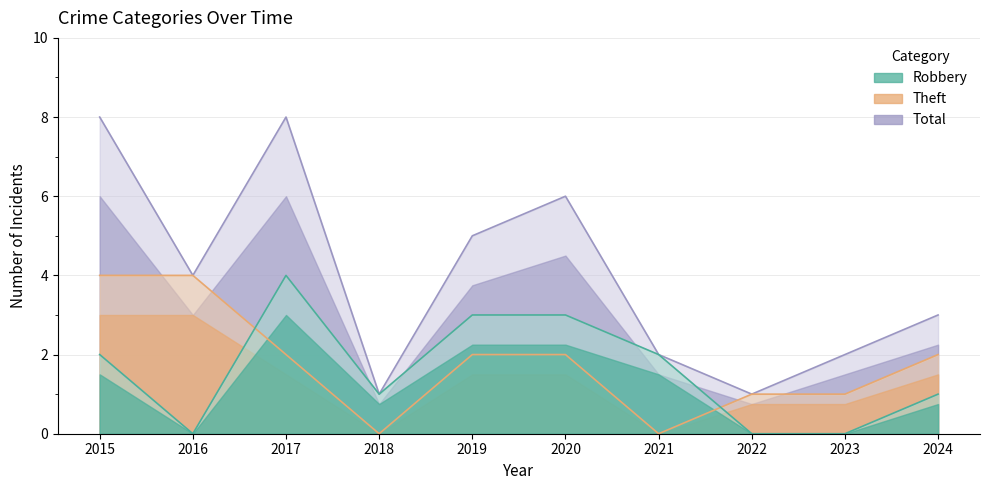

At which category is the sum across all series the highest?

2015